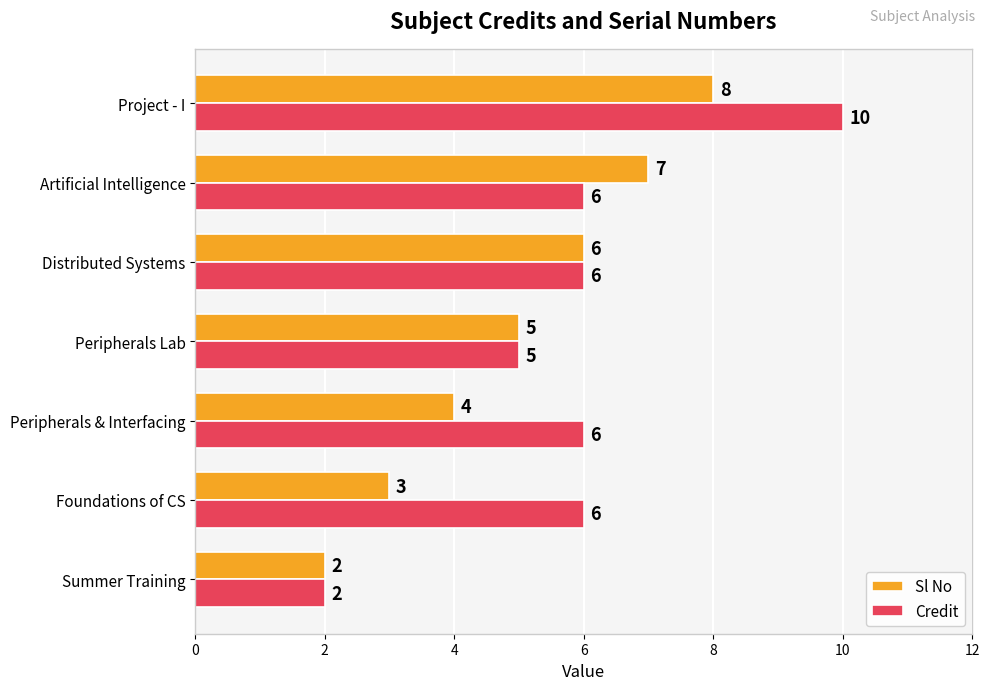

How many Credit values are between 5 and 6?

5